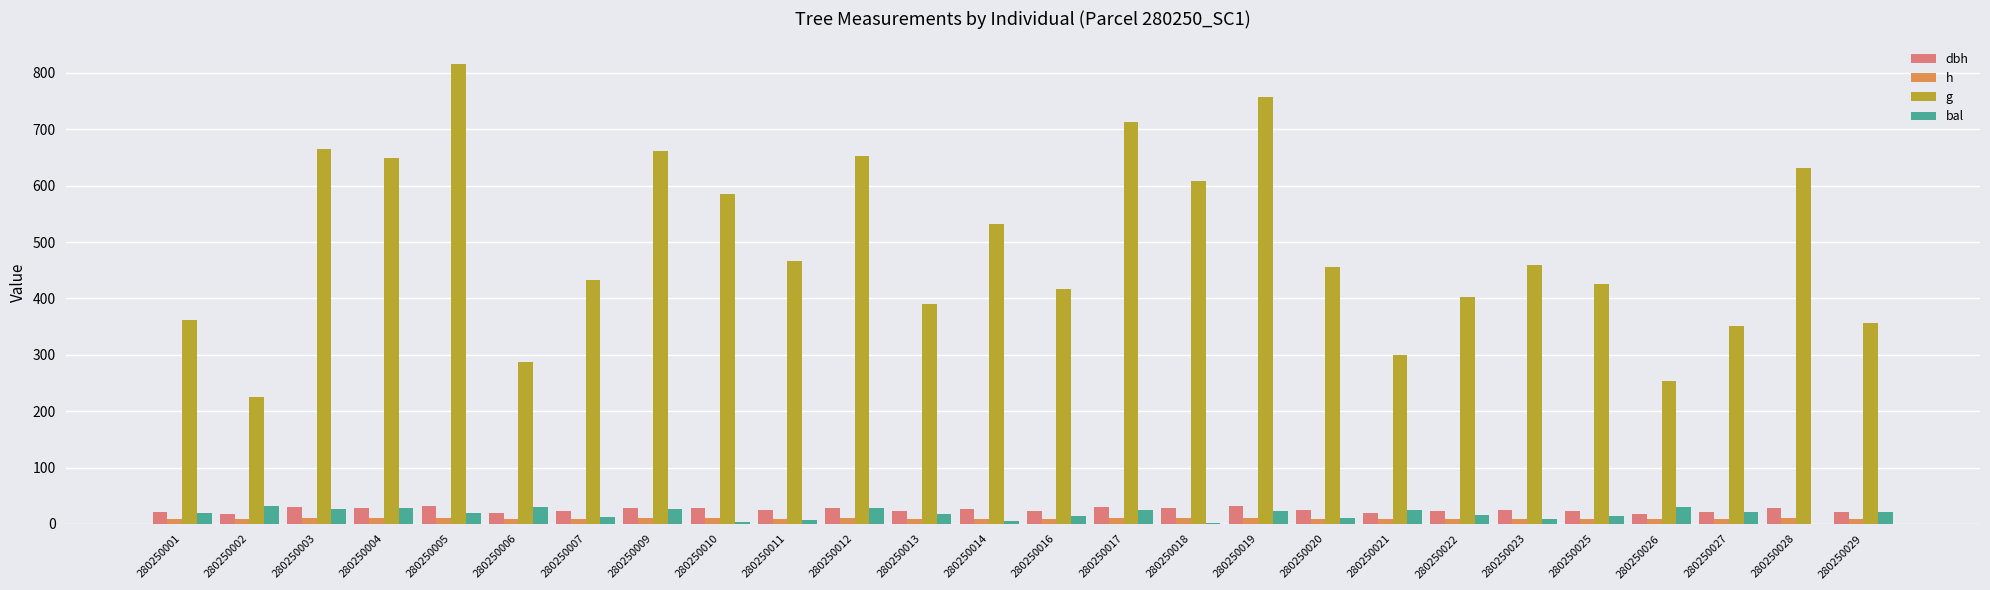

How many series are shown in this chart?

4